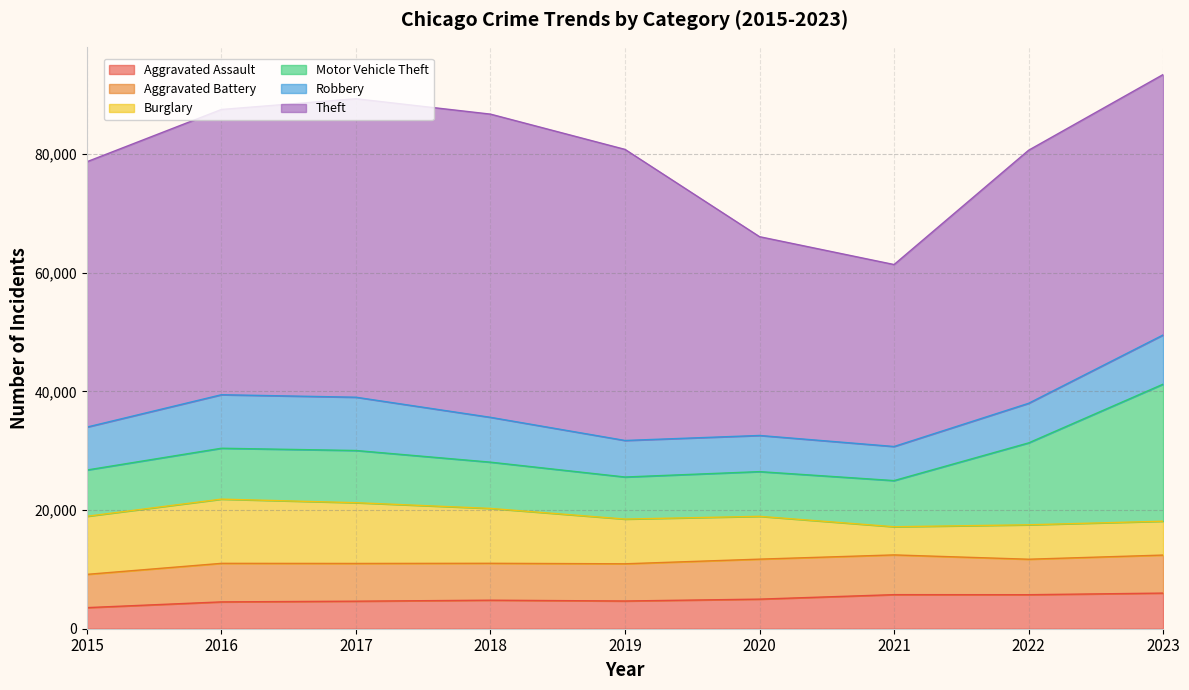

The Aggravated Battery series shows 6496 at 2016. True or false?

True